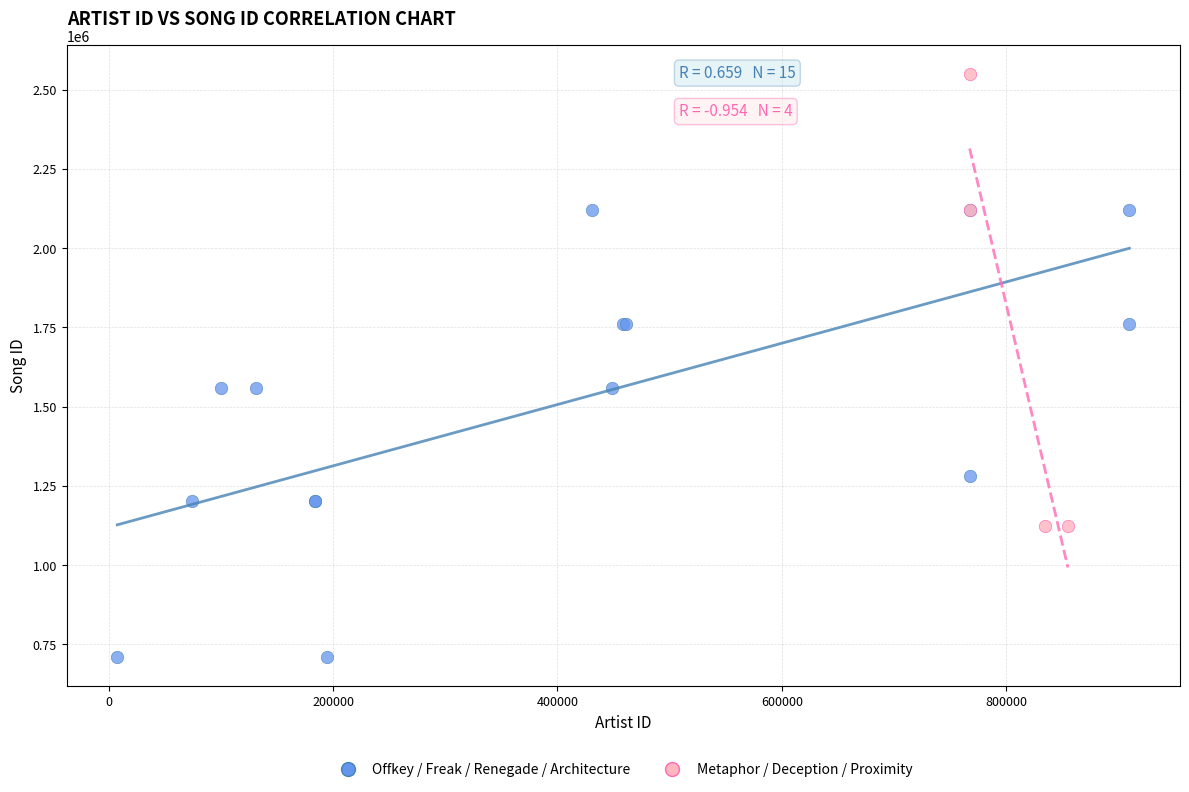

Which series reaches the maximum Y coordinate?

Metaphor / Deception / Proximity